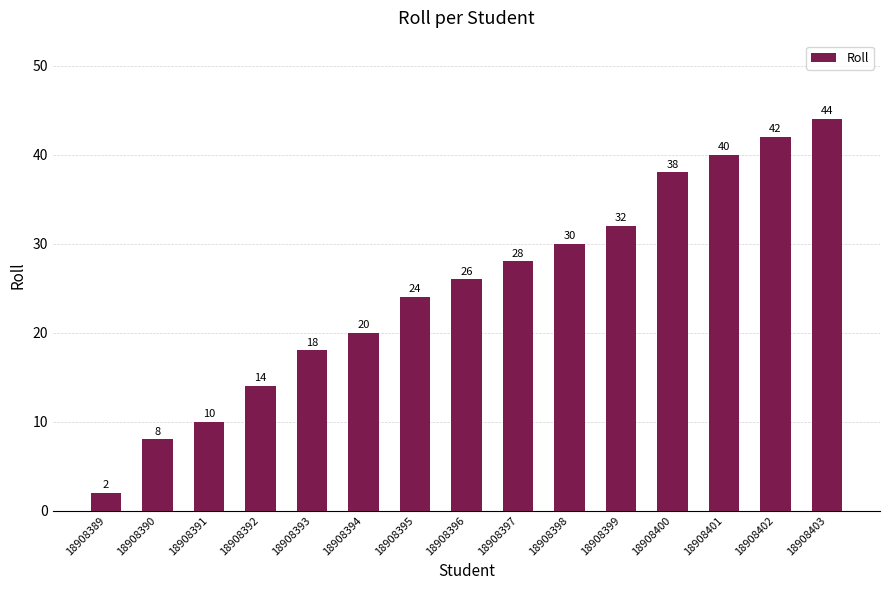

What is the difference between the maximum and second lowest values?

36